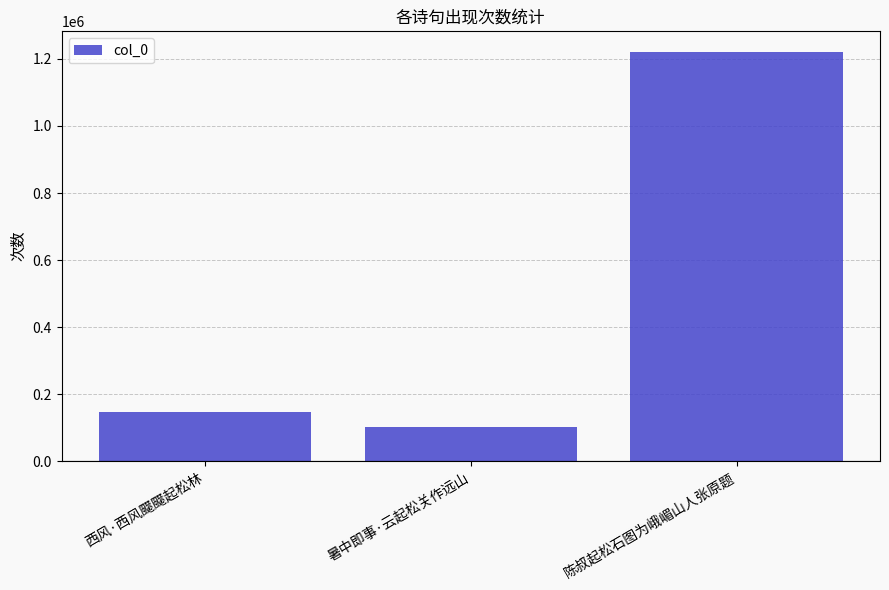

List the labels in order of value, largest first.

陈叔起松石图为峨嵋山人张原题, 西风·西风飋飋起松林, 暑中即事·云起松关作远山